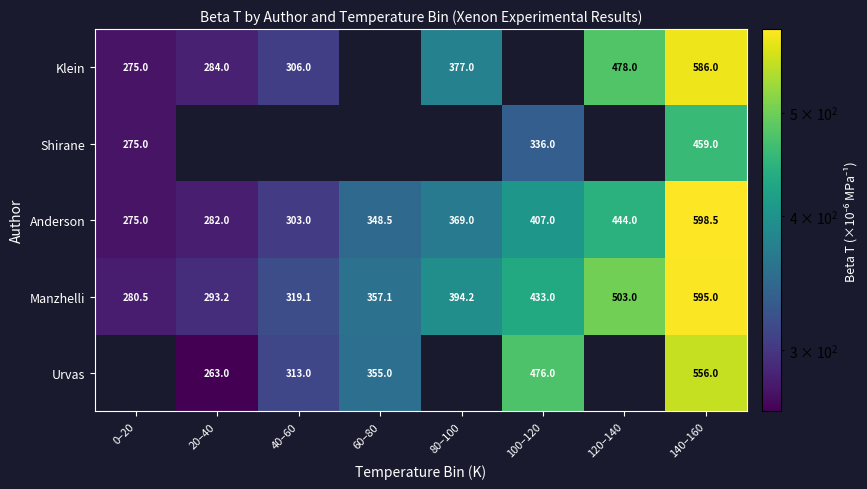

Where does the Manzhelli series first go above 394?

80–100